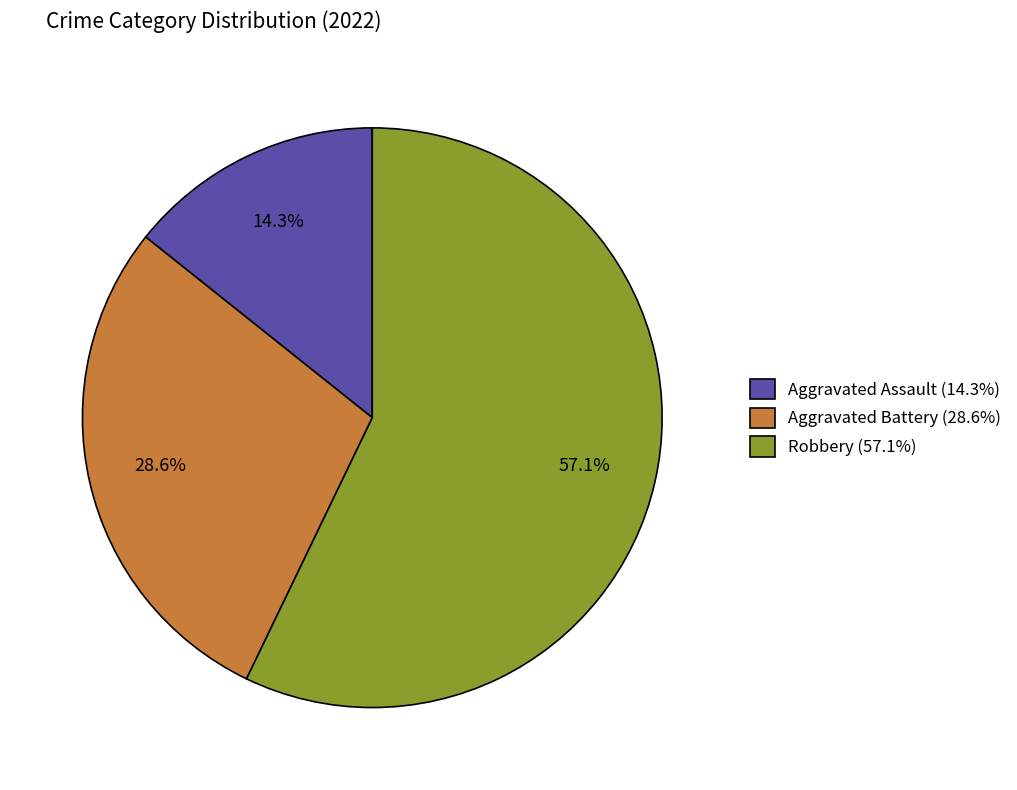

Count the number of slices in the pie.

3